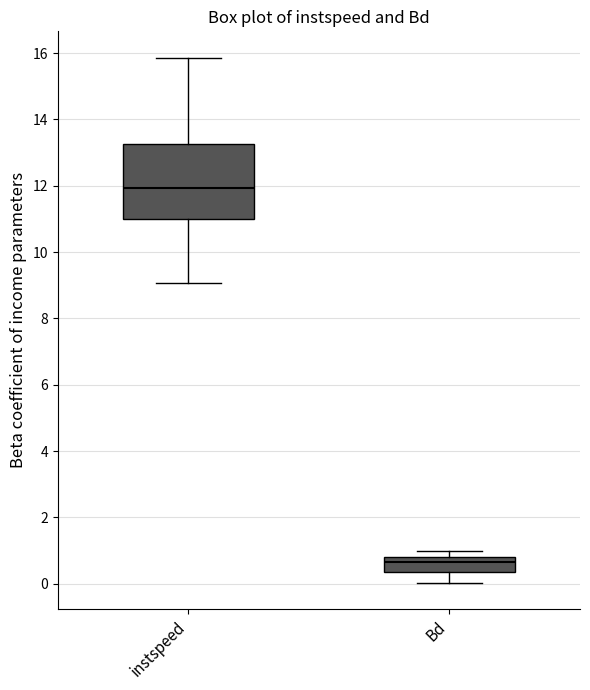

Where is the upper edge of the box for Bd on the y-axis? The values are not printed on the chart, so give them approximately, as read against the axis.

0.8